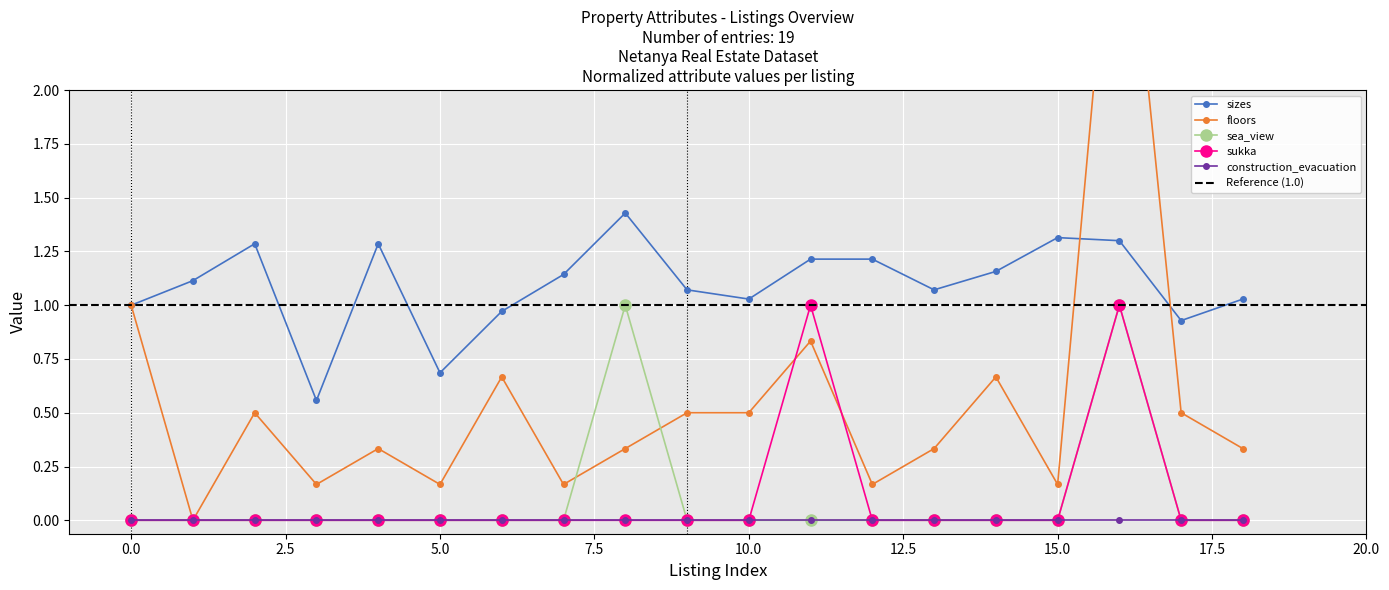

How many interior local valleys does the sizes series have?

5